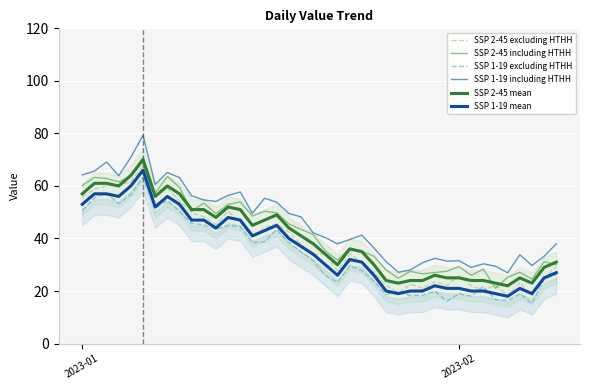

True or false: SSP 2-45 excluding HTHH and SSP 1-19 including HTHH cross at least once.

False